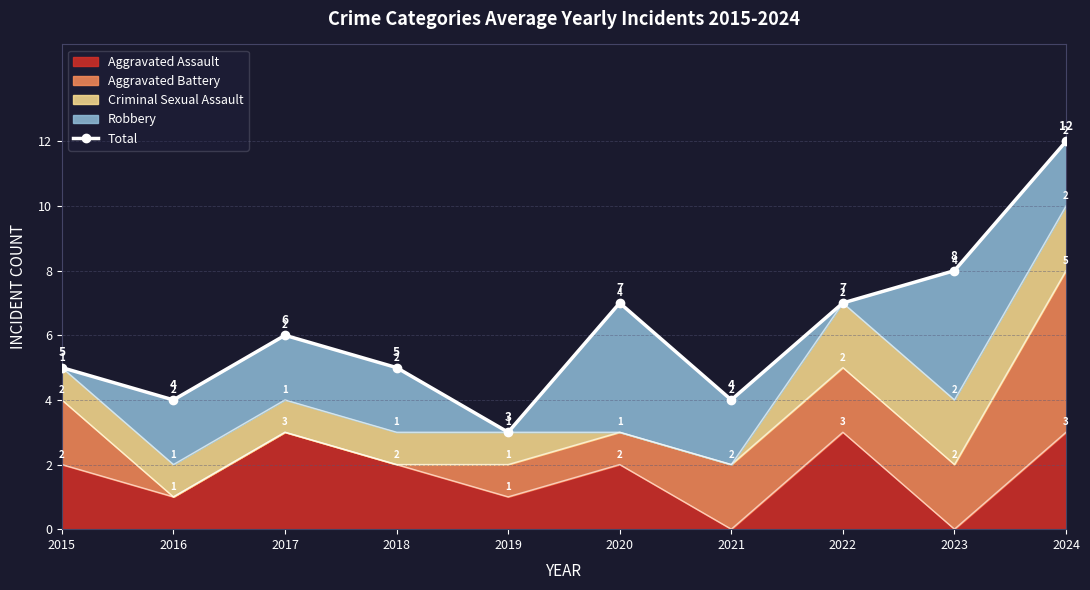

What is the value of the 2nd point from the left?

4